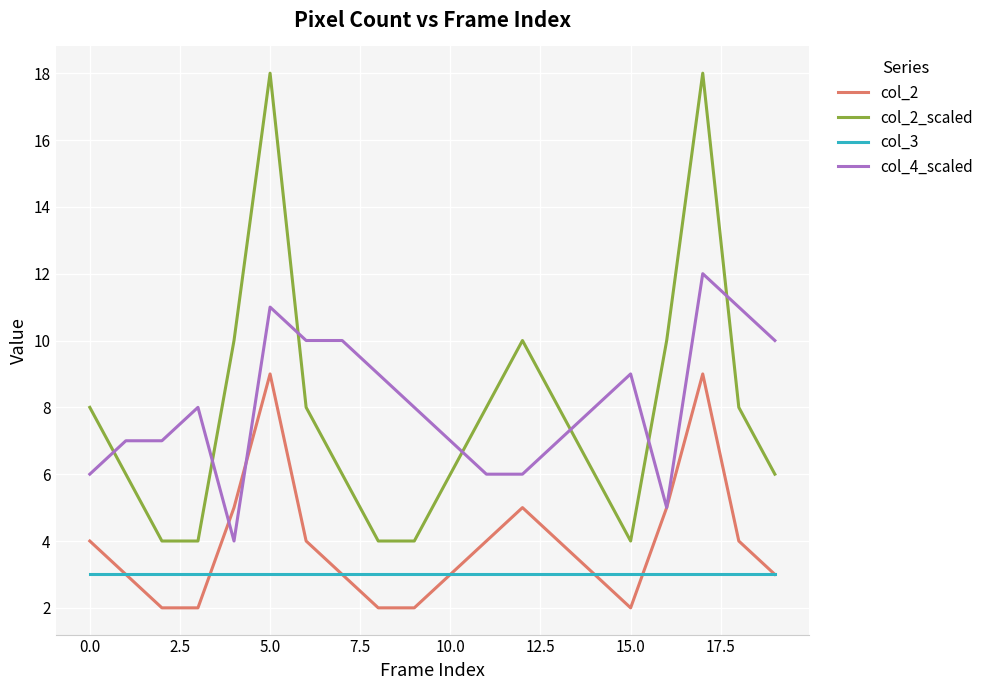

What is the maximum value shown in the chart?

18